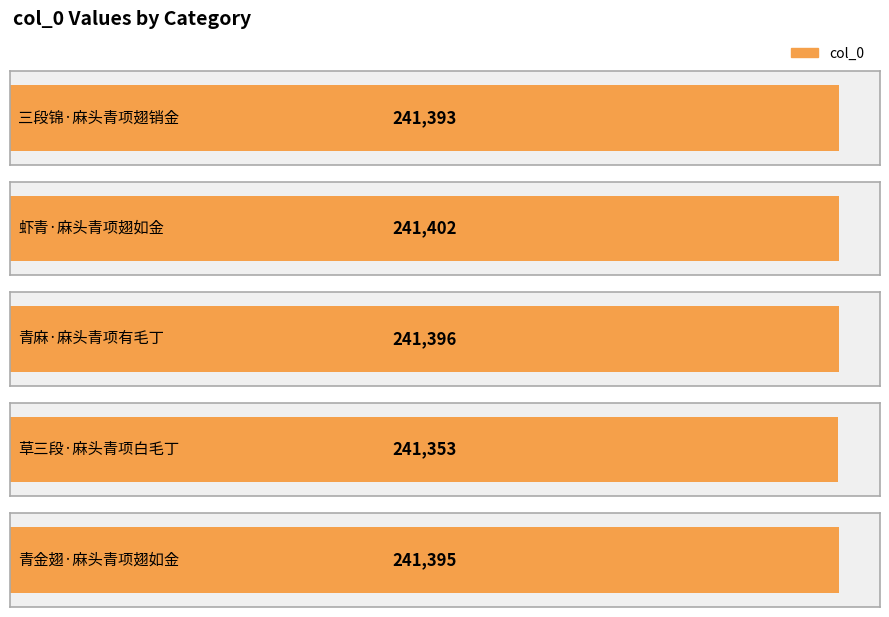

Which label corresponds to the largest value in the chart?

虾青·麻头青项翅如金